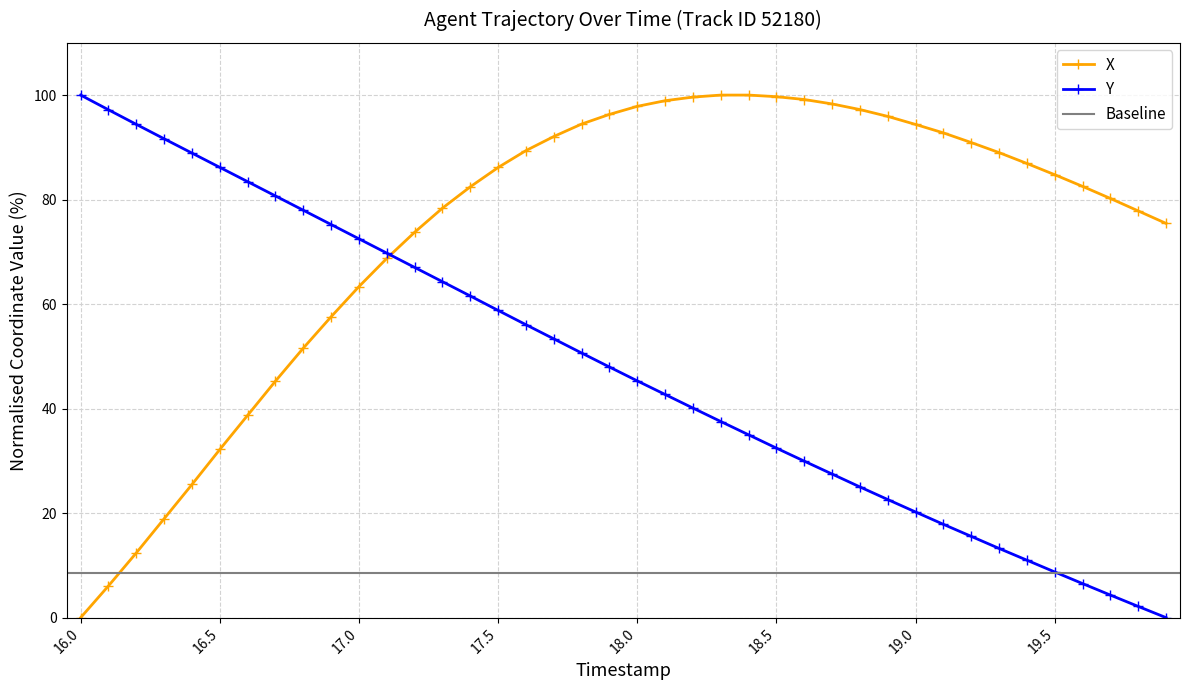

What is the approximate value of X at 17.7?

92.1